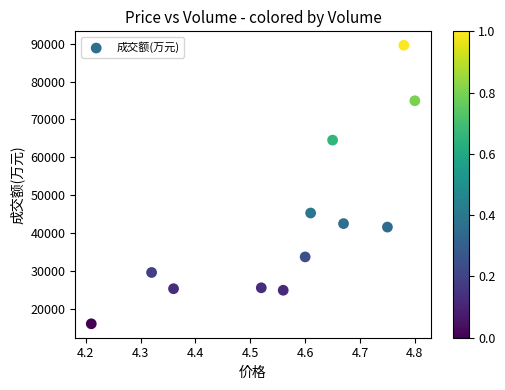

What Y value in the scatter plot is closest to 52787?

45260